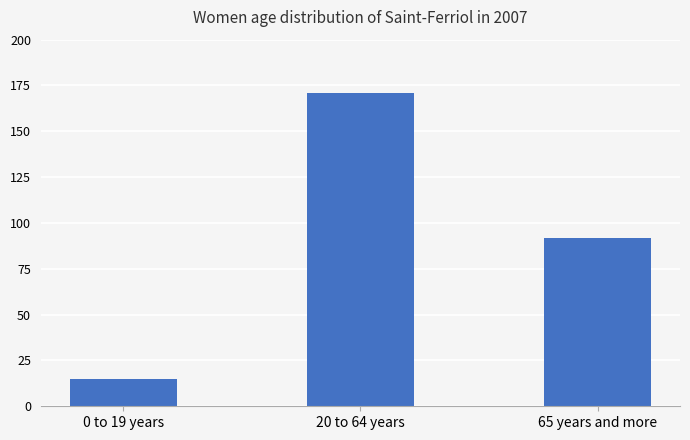

What is the smallest value displayed?

15